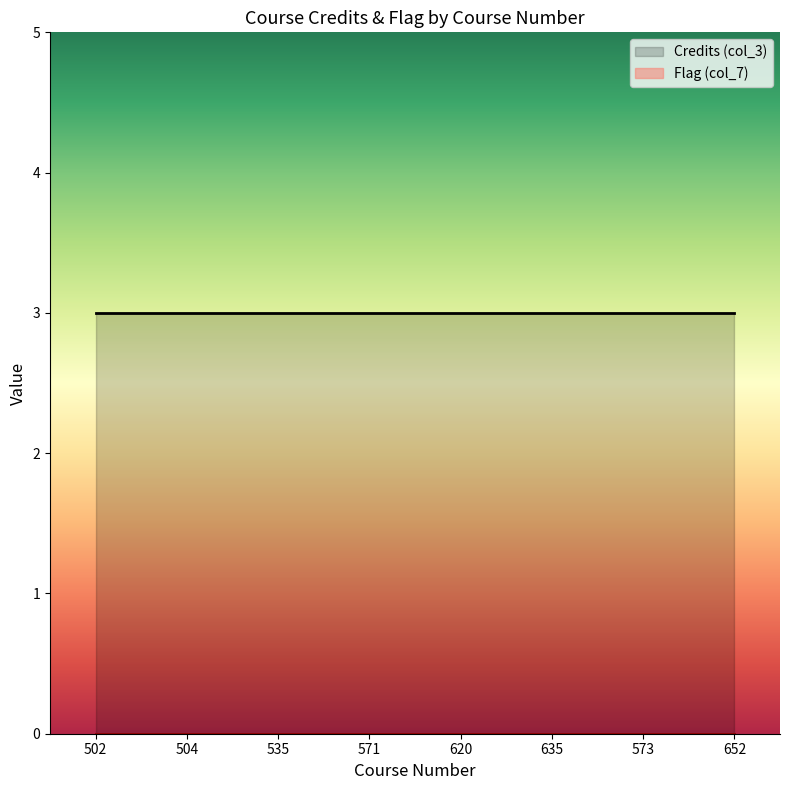

True or false: Credits (col_3) and Flag (col_7) intersect in this chart.

False